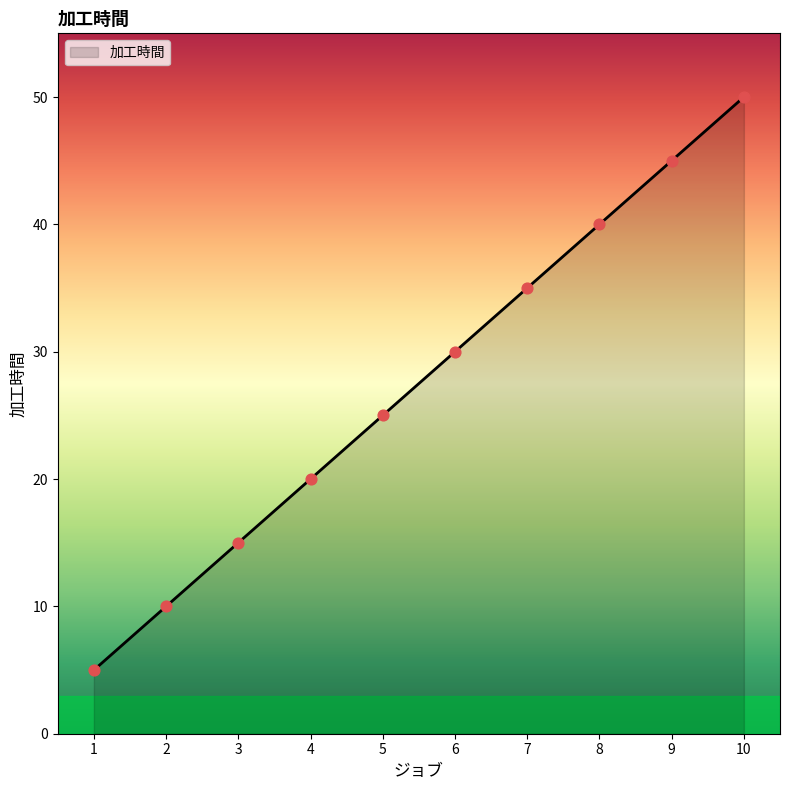

Approximately how many times larger is the value at 8 compared to 9?

0.9